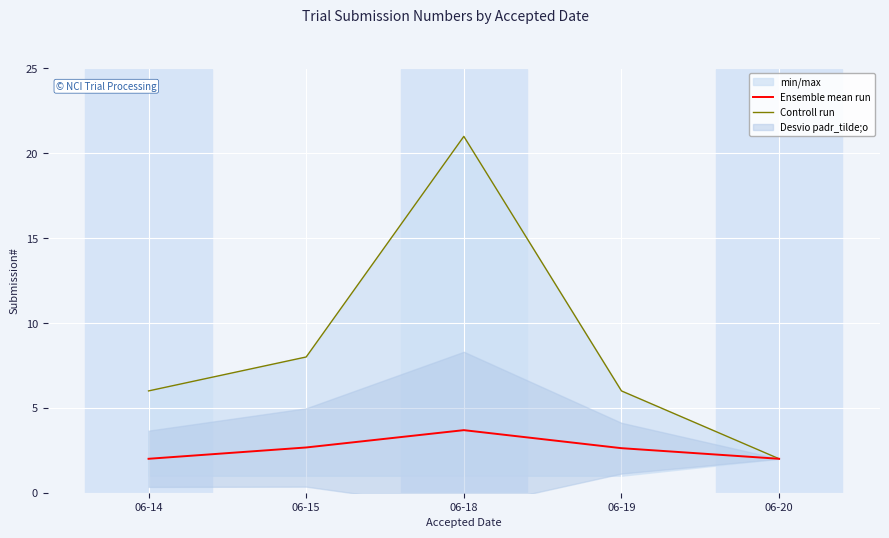

At which label does Ensemble mean run reach its minimum?

06-14